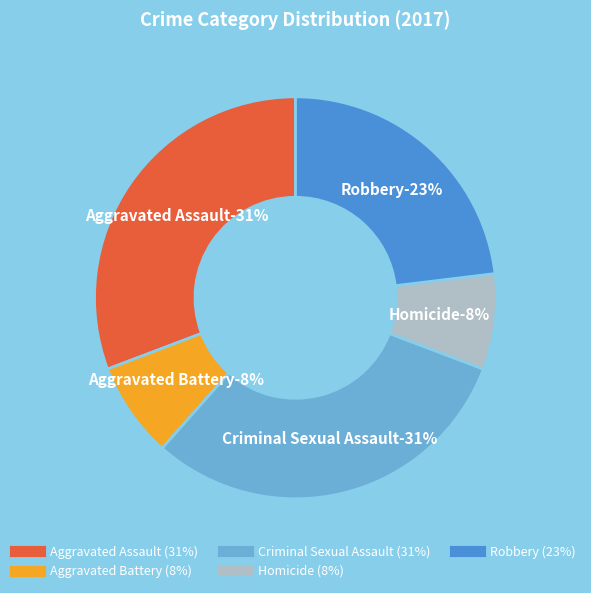

Which category has the biggest portion of the pie?

Aggravated Assault